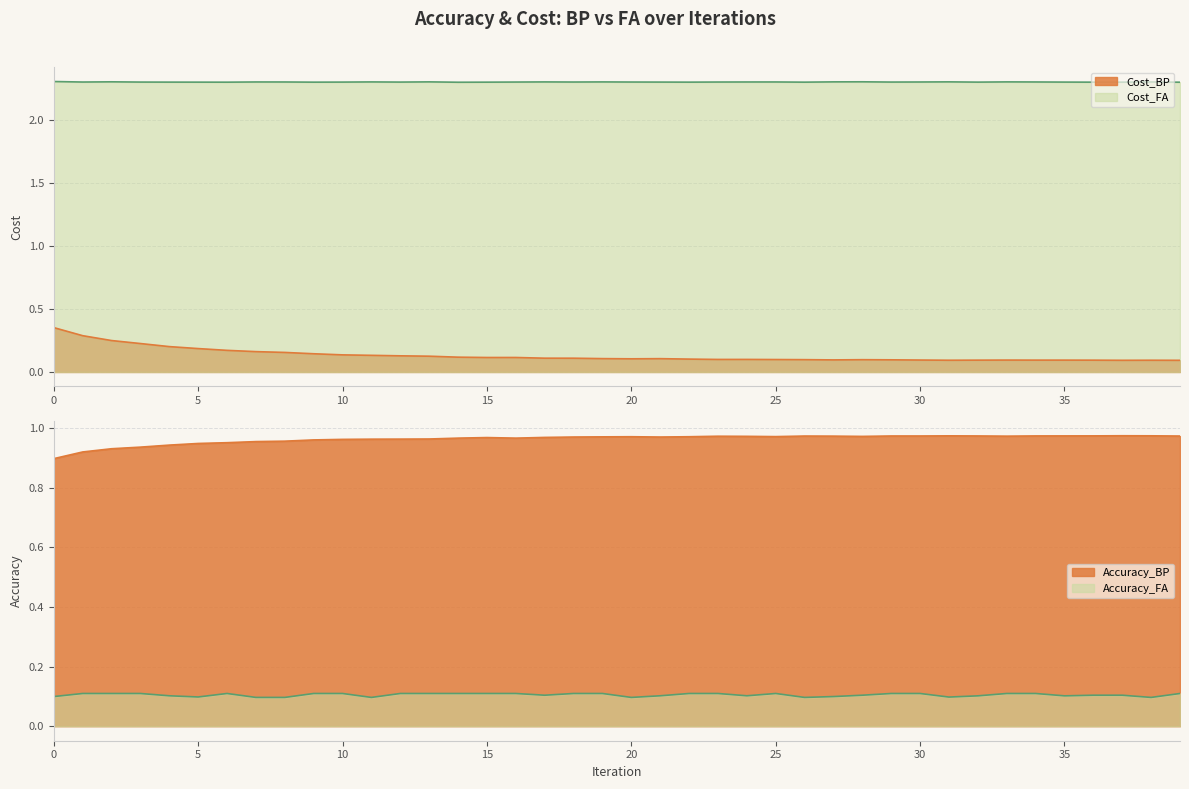

How many interior local peaks does the Accuracy_FA series have?

2